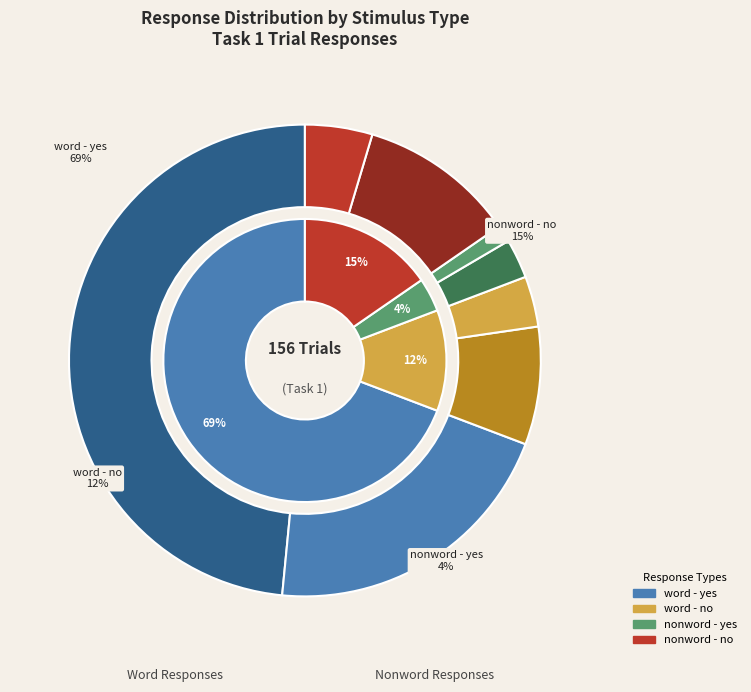

Which slice represents more than half of the pie?

word_yes